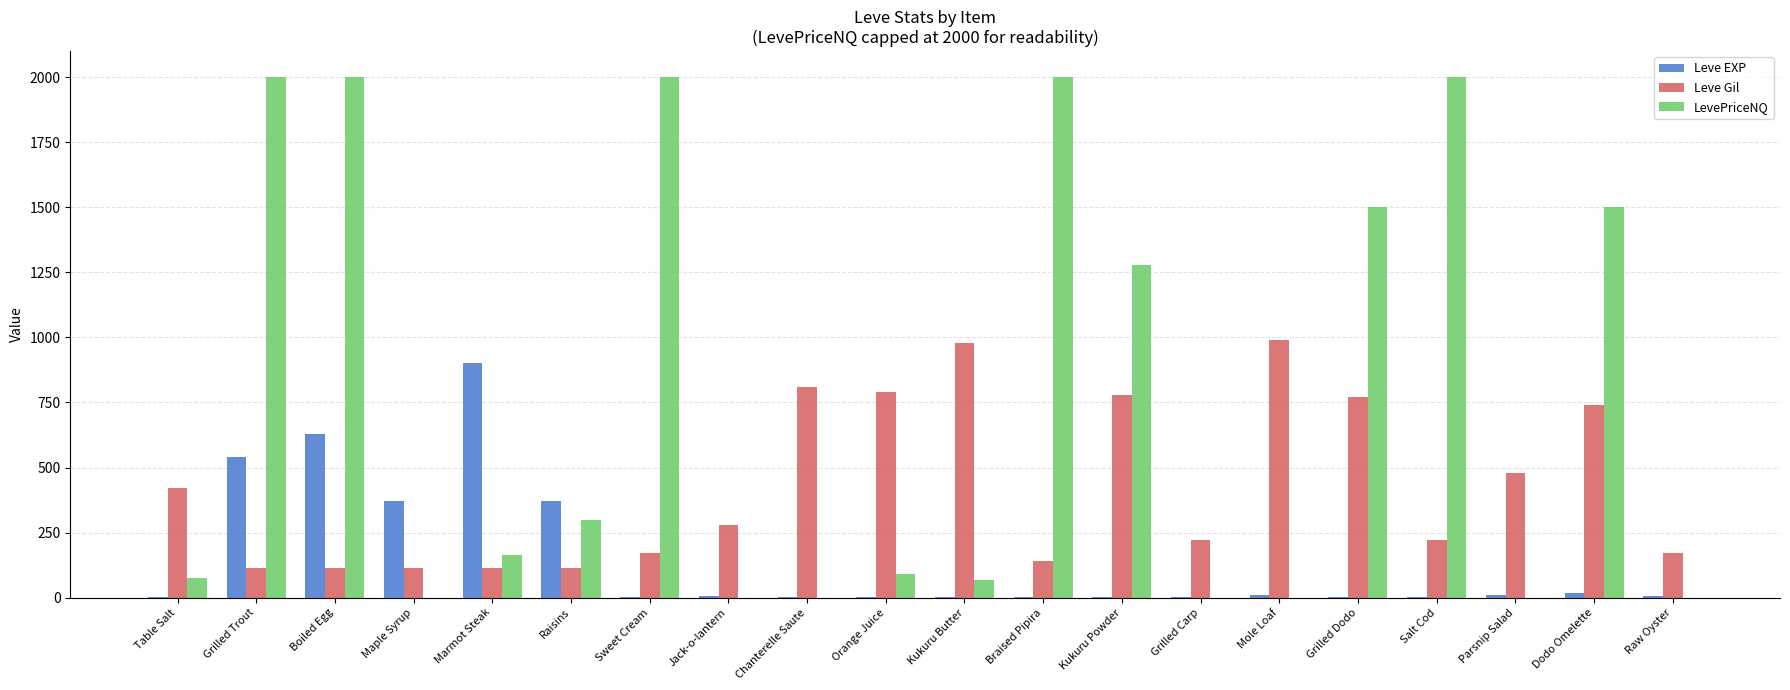

Which series changed the most between Boiled Egg and Maple Syrup?

LevePriceNQ